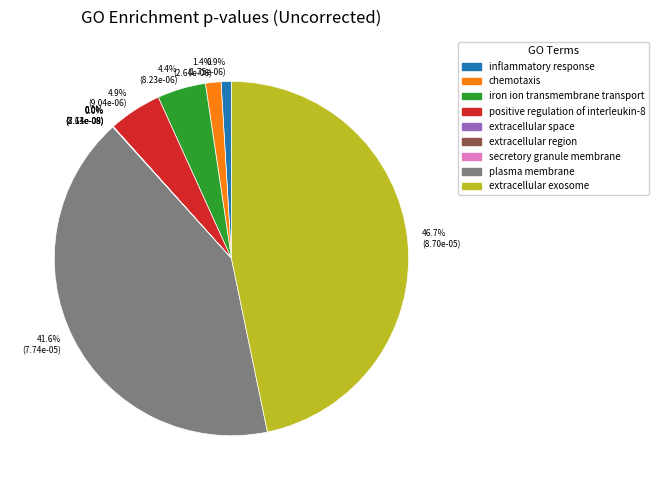

Between 0.9% (1.75e-06) and 41.6% (7.74e-05), which is larger?

41.6% (7.74e-05)